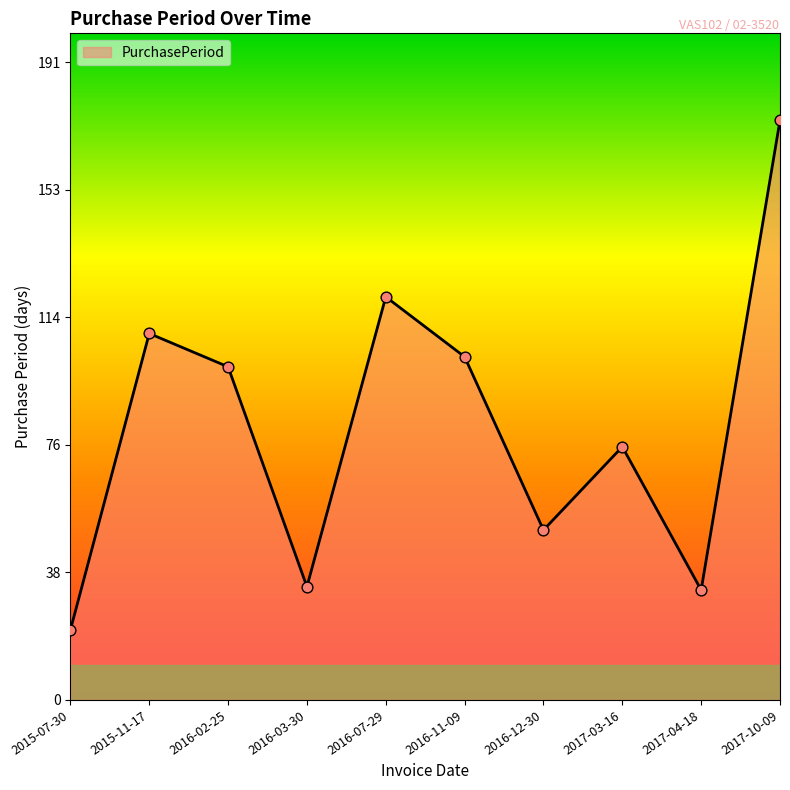

Between 2015-11-17 and 2017-03-16, which is larger?

2015-11-17